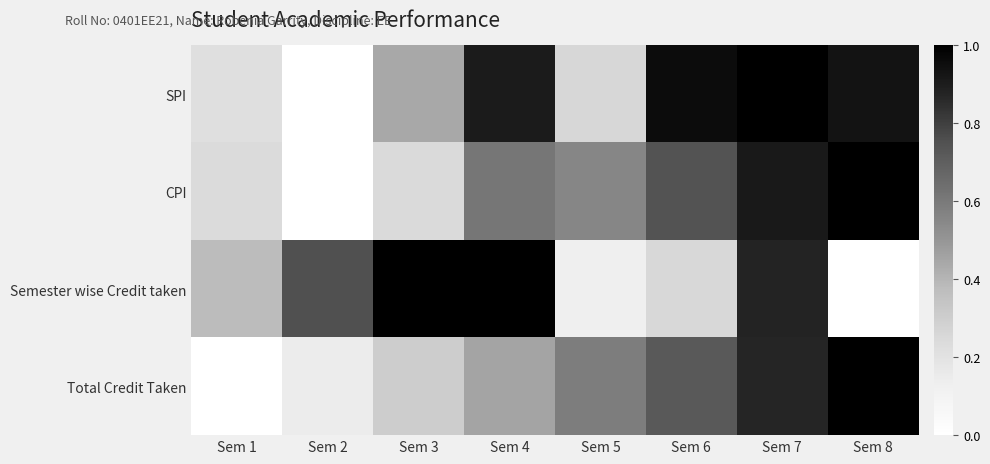

List the series in order of their peak value, highest first.

SPI, CPI, Semester wise Credit taken, Total Credit Taken